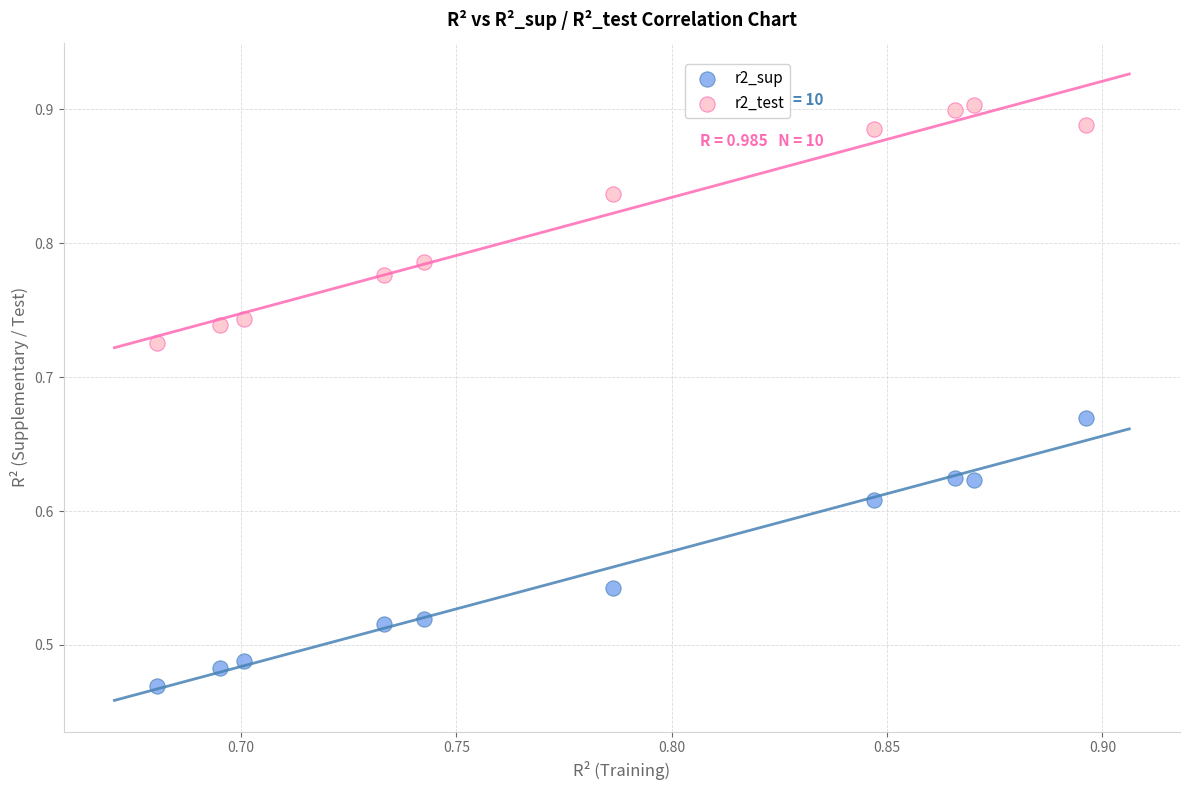

Across all data points, what is the range of Y values (max minus min)?

0.4